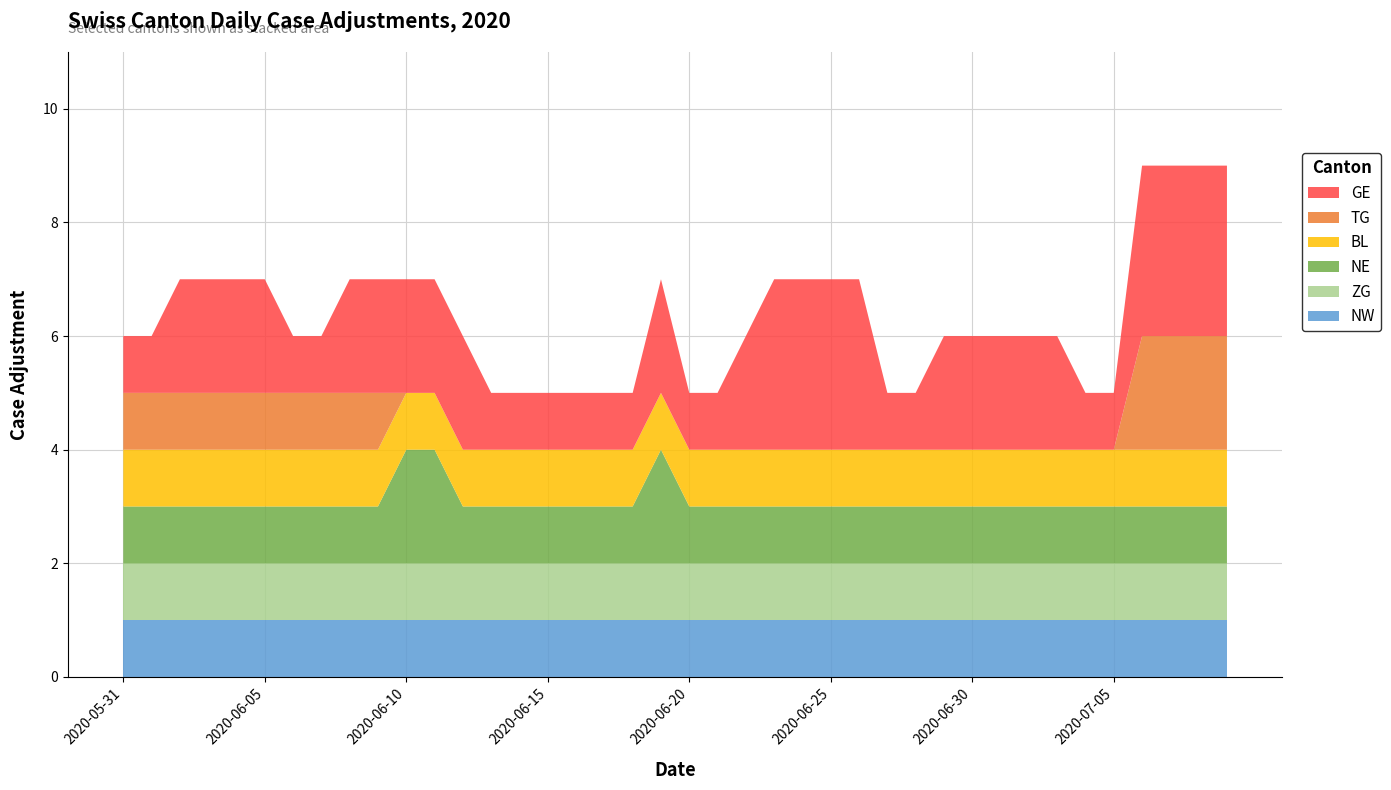

Does the chart have visible grid lines?

Yes